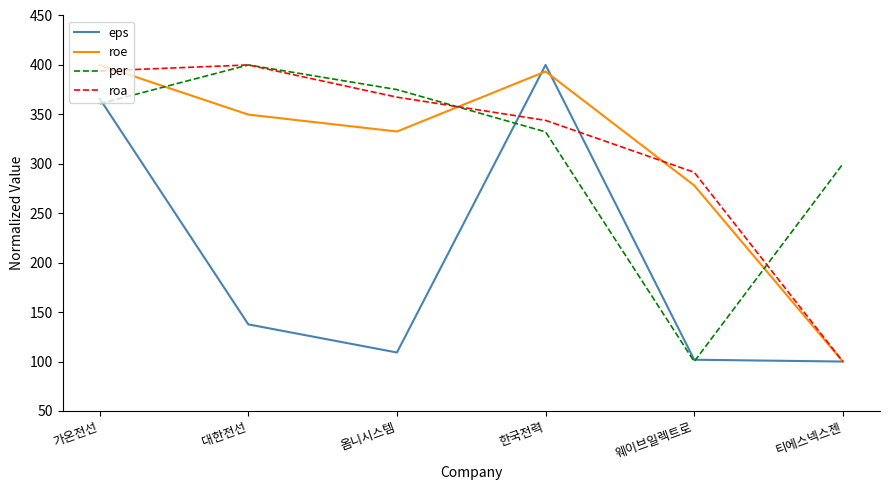

What is the minimum value shown in the chart?

100.0